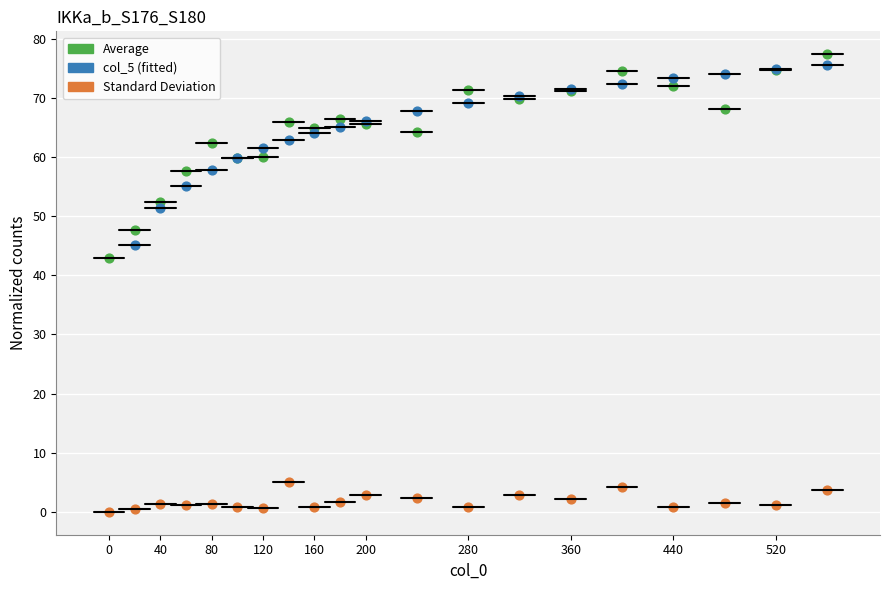

Which series reaches the minimum Y coordinate?

Standard Deviation